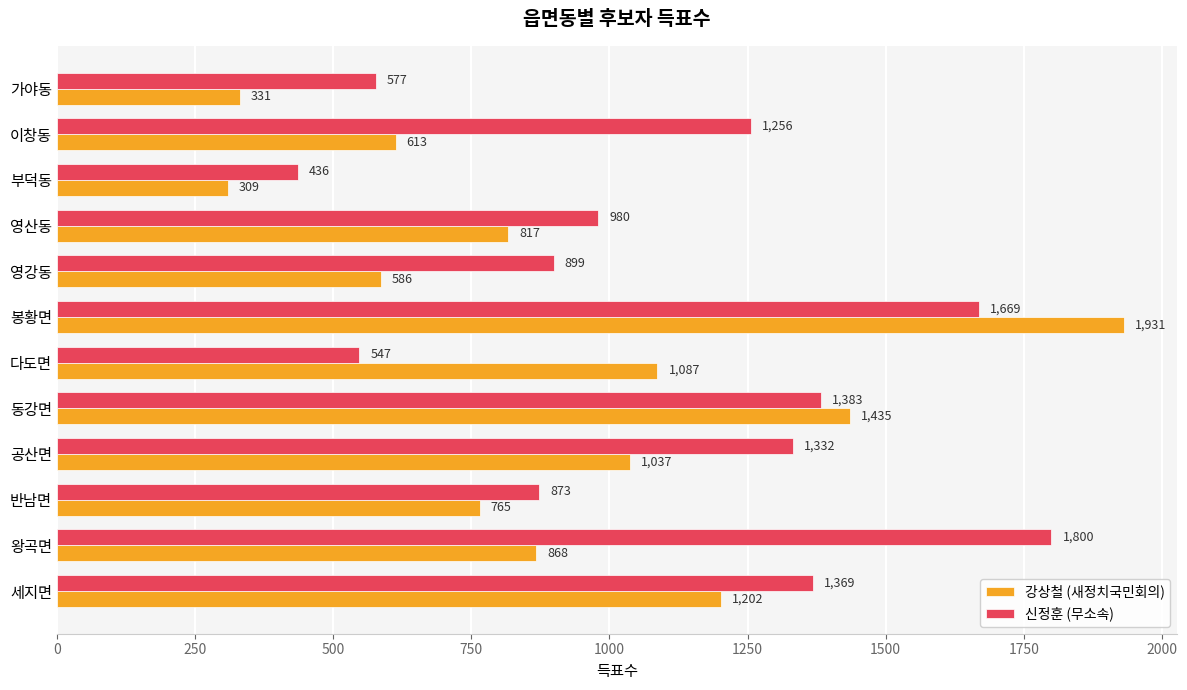

At which label does 신정훈 (무소속) reach its peak?

왕곡면